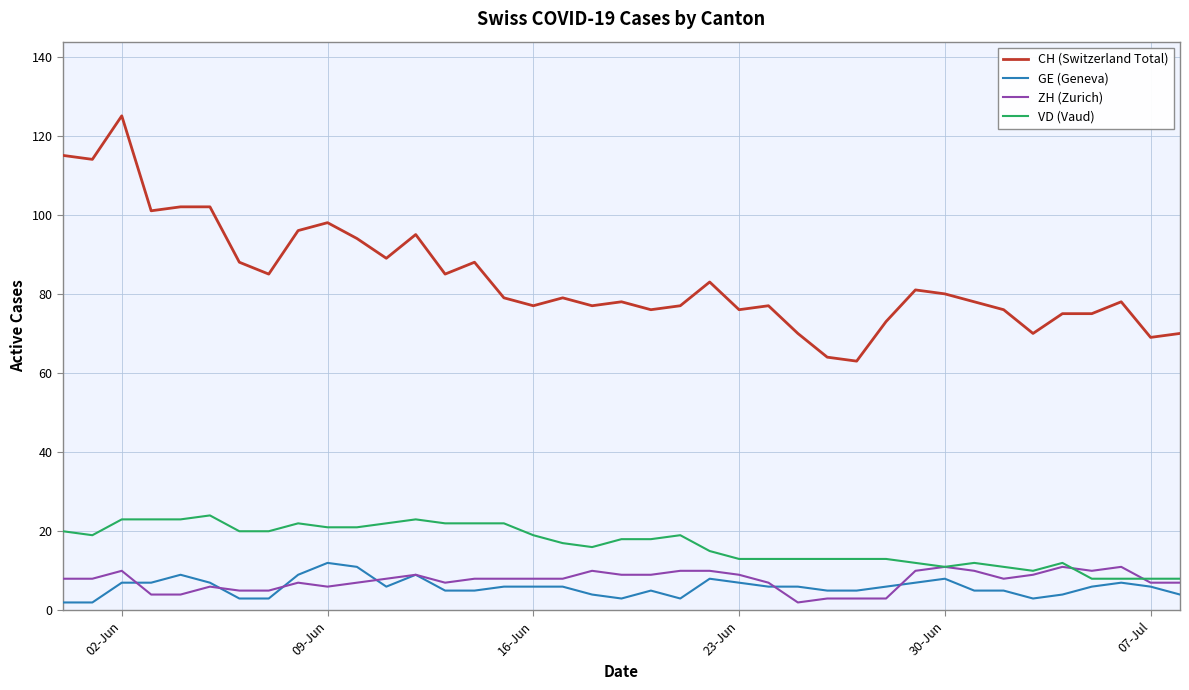

What is the maximum value shown in the chart?

125